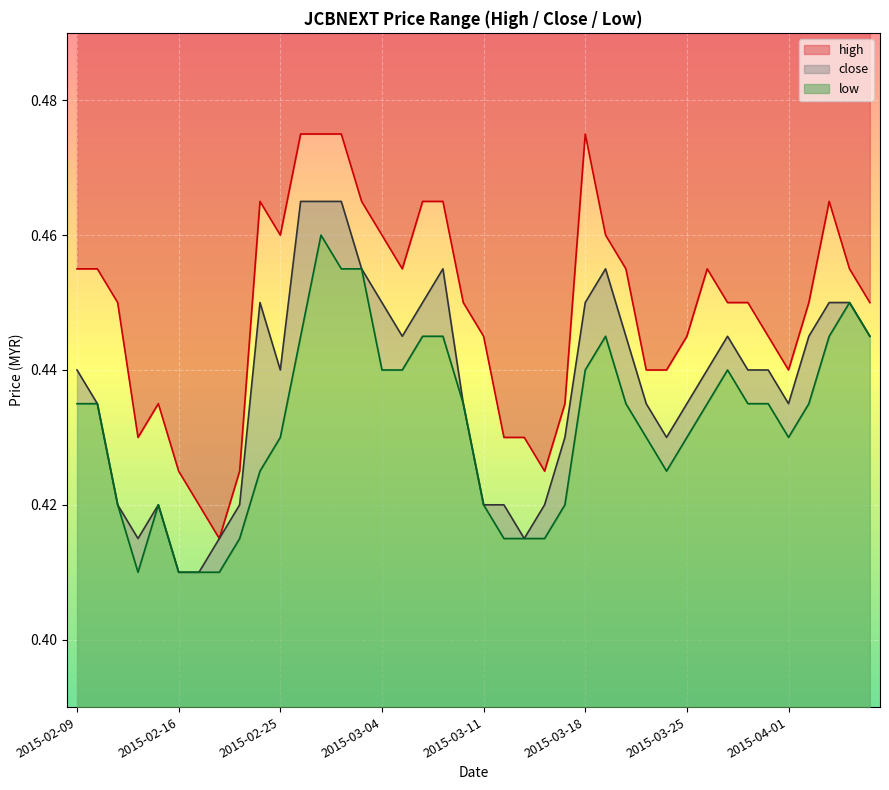

The value of high at 2015-02-26 is 0.8. True or false?

False